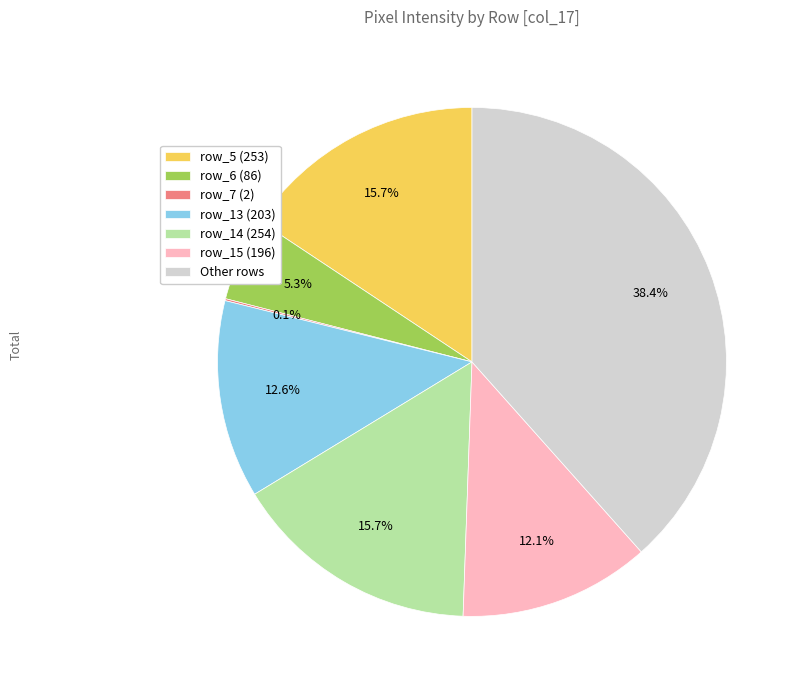

What portion of the pie excludes row_5 (253)?

84.3%